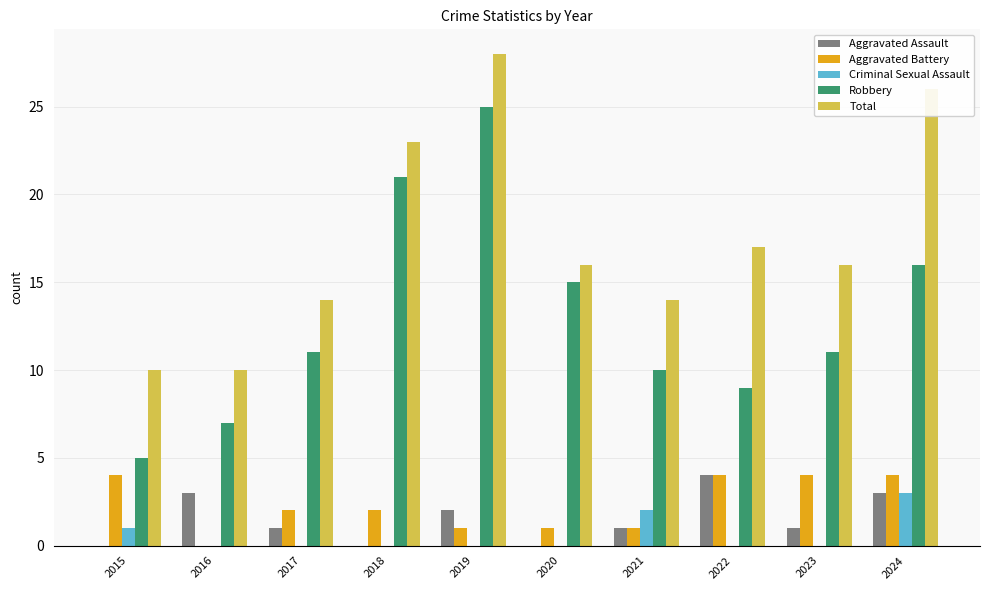

True or false: Criminal Sexual Assault has a value of 0 at 2016.

True